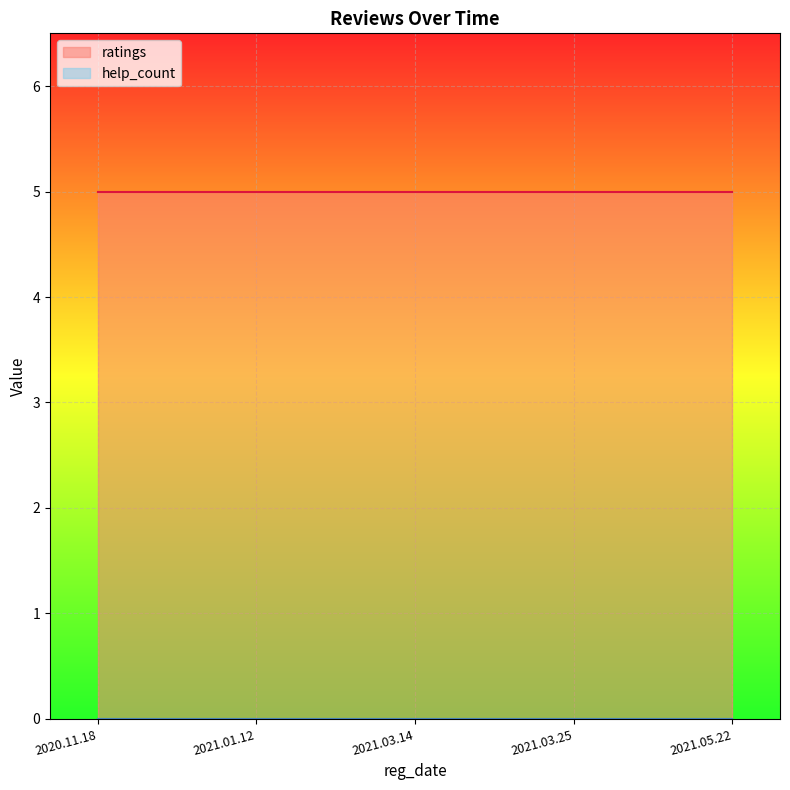

Reading left to right, transcribe all the data shown in this chart.

ratings: 2020.11.18=5	2021.01.12=5	2021.03.14=5	2021.03.25=5	2021.05.22=5
help_count: 2020.11.18=0	2021.01.12=0	2021.03.14=0	2021.03.25=0	2021.05.22=0